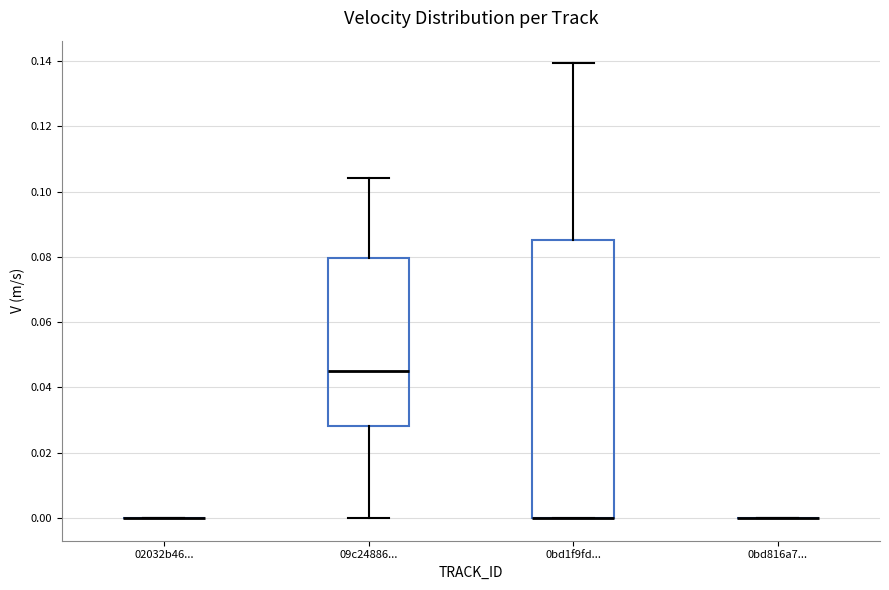

Reading left to right, transcribe this box plot: for each box, give where its median line is, the range the box spans, and where its two whiskers end, as read against the y-axis. The values are not printed on the chart, so give them approximately, as read against the axis.

02032b46...: box collapsed to a line at 0.000, whiskers 0.000 to 0.000
09c24886...: median 0.044, box 0.028 to 0.080, whiskers 0.000 to 0.104
0bd1f9fd...: median 0.000 (drawn on the box's lower edge), box 0.000 to 0.086, whiskers 0.000 to 0.140
0bd816a7...: box collapsed to a line at 0.000, whiskers 0.000 to 0.000